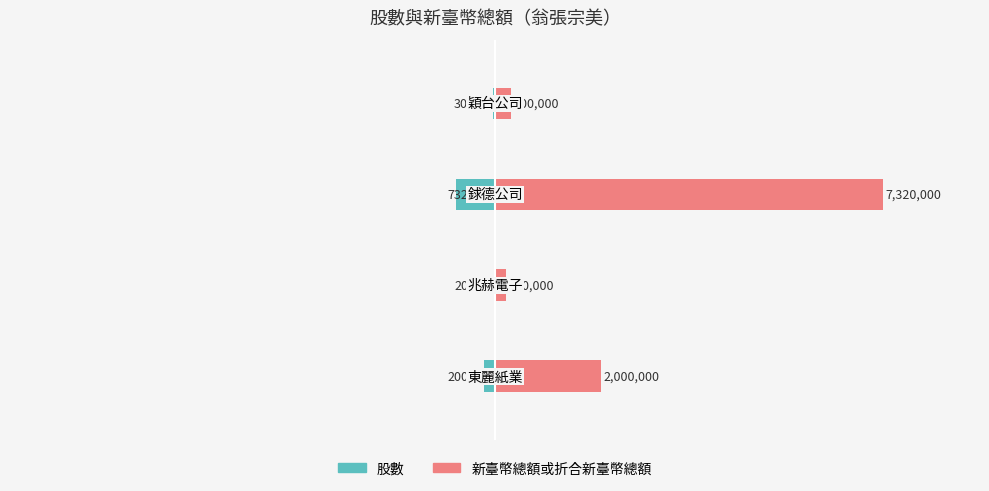

Count the number of data series in this chart.

2